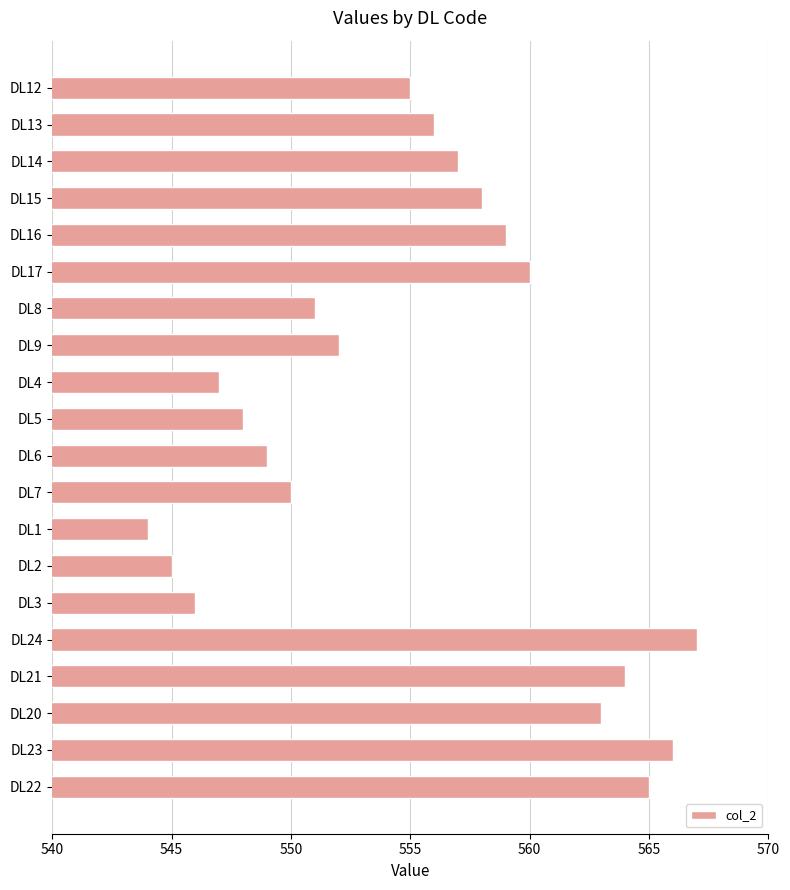

Where is the data nearest to the value 555?

DL12